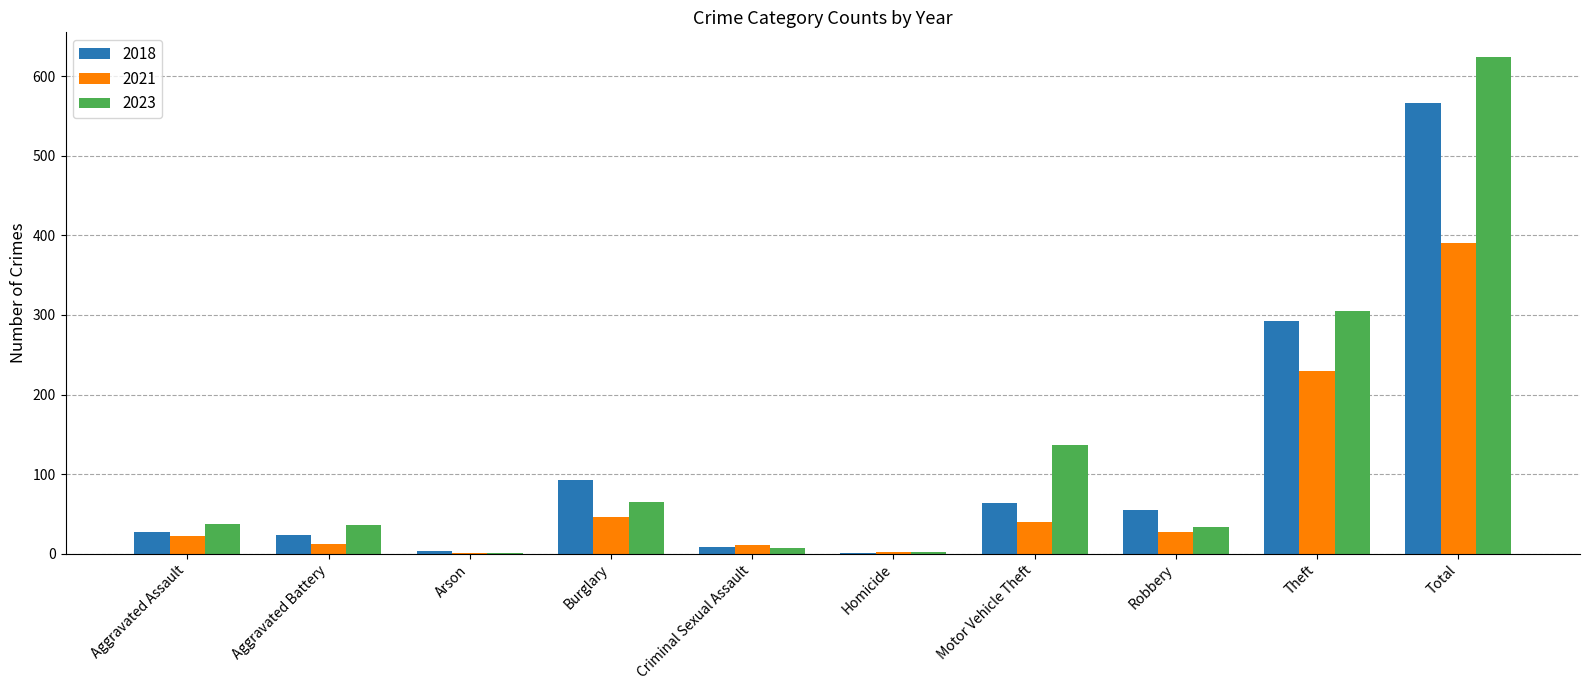

What is the total value across all series at Burglary?

203